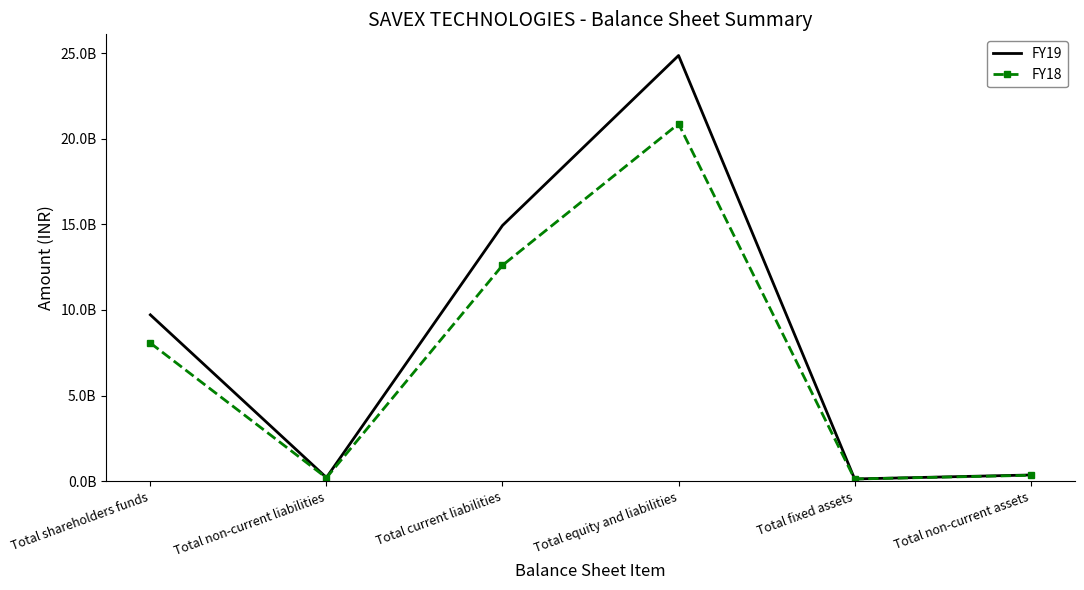

Which series has the widest spread of values?

FY19